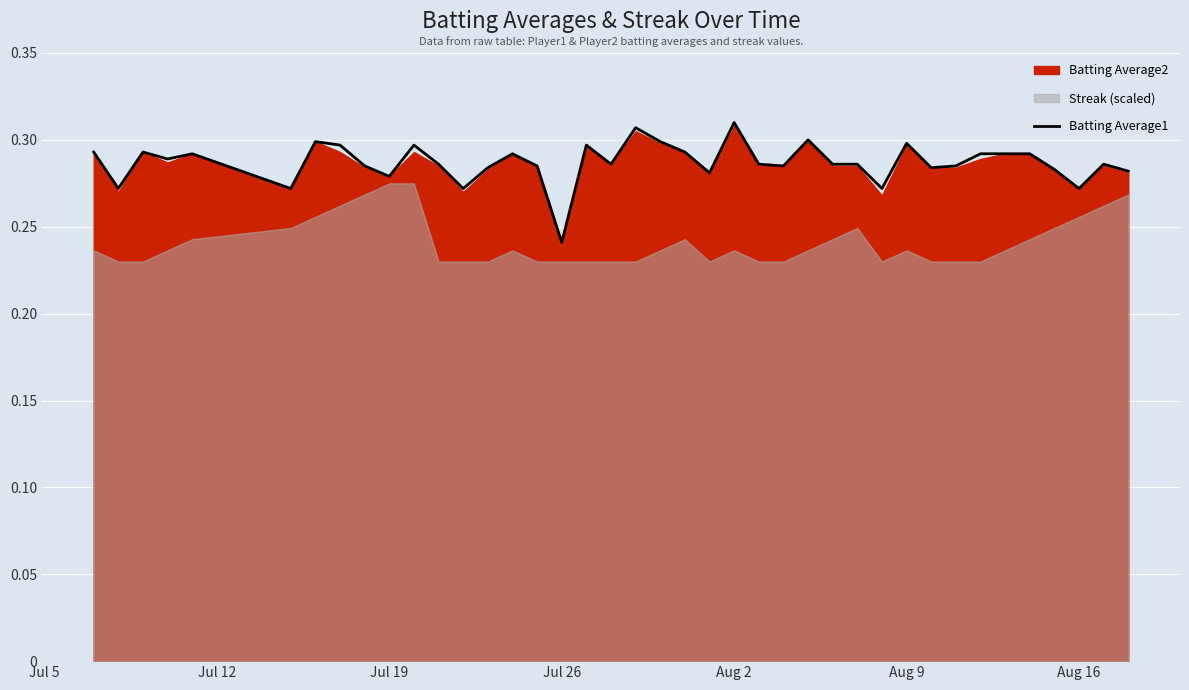

How many lines are shown in the chart?

1